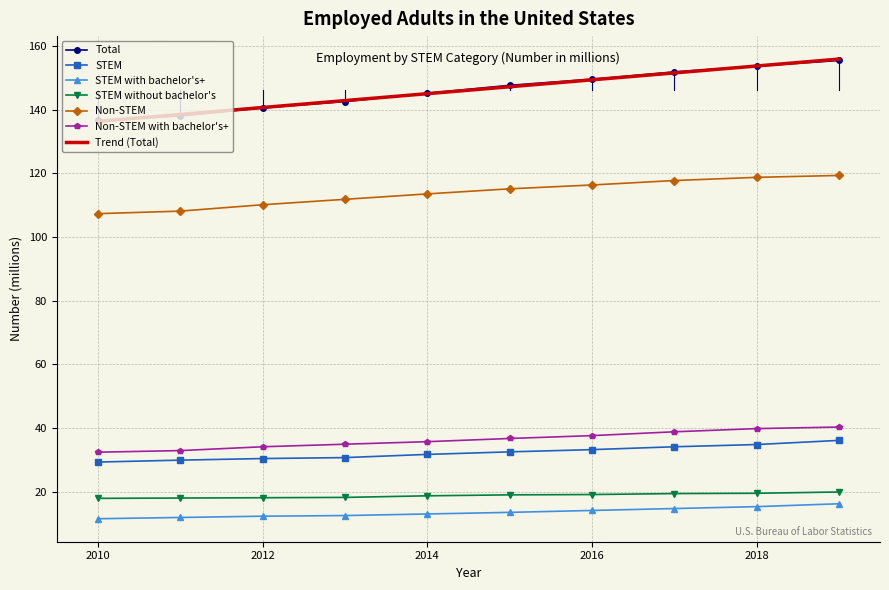

True or false: STEM with bachelor's+ and Total intersect in this chart.

False